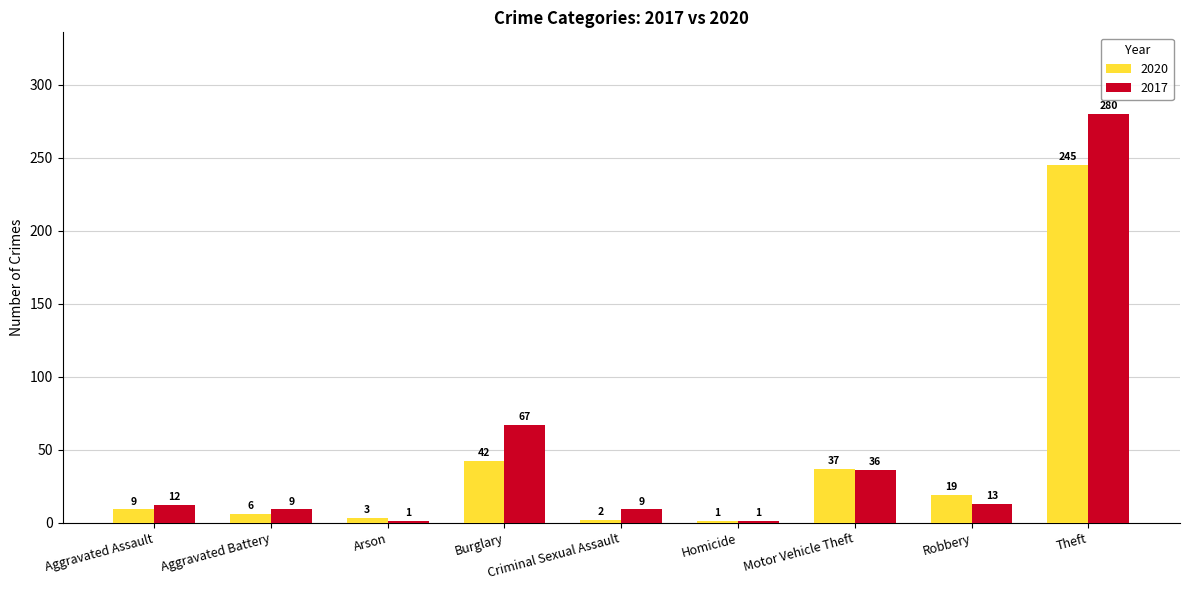

How many groups of bars are there?

9